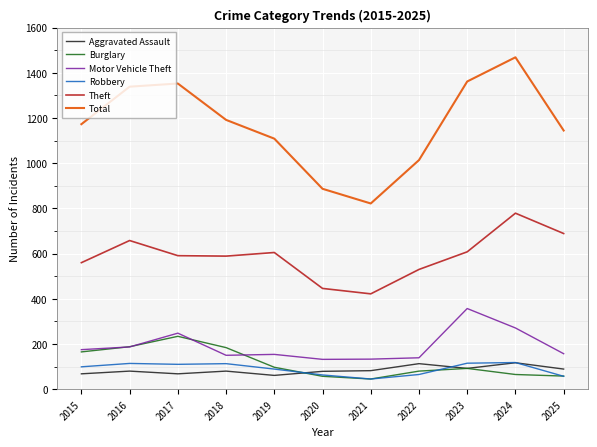

Is it true that Total equals 1361 at 2021?

False